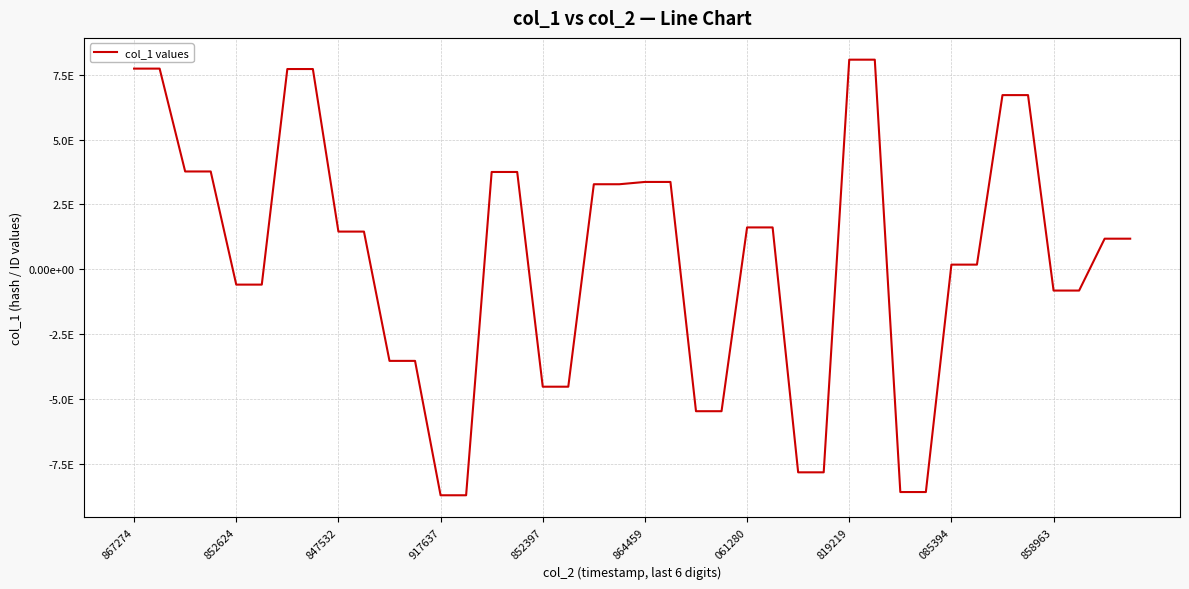

Does the chart display data point markers on the line(s)?

No